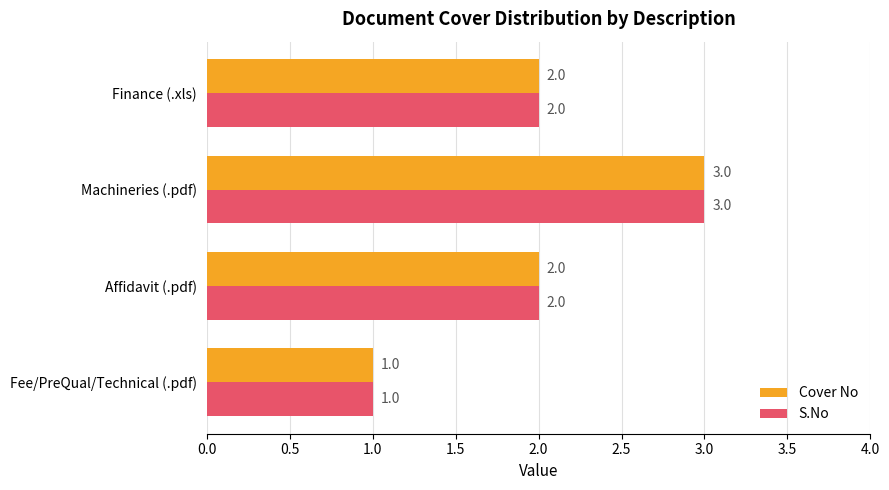

How many distinct data groups are displayed?

2